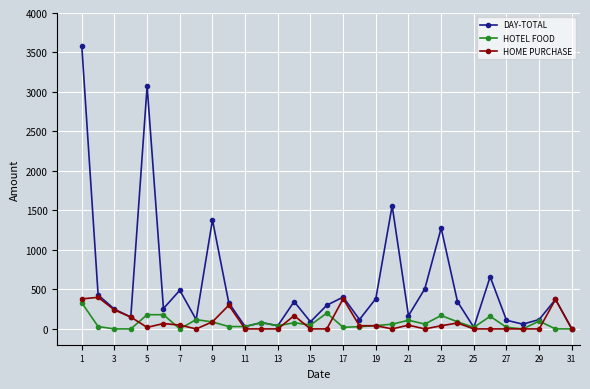

How many distinct data groups are displayed?

3